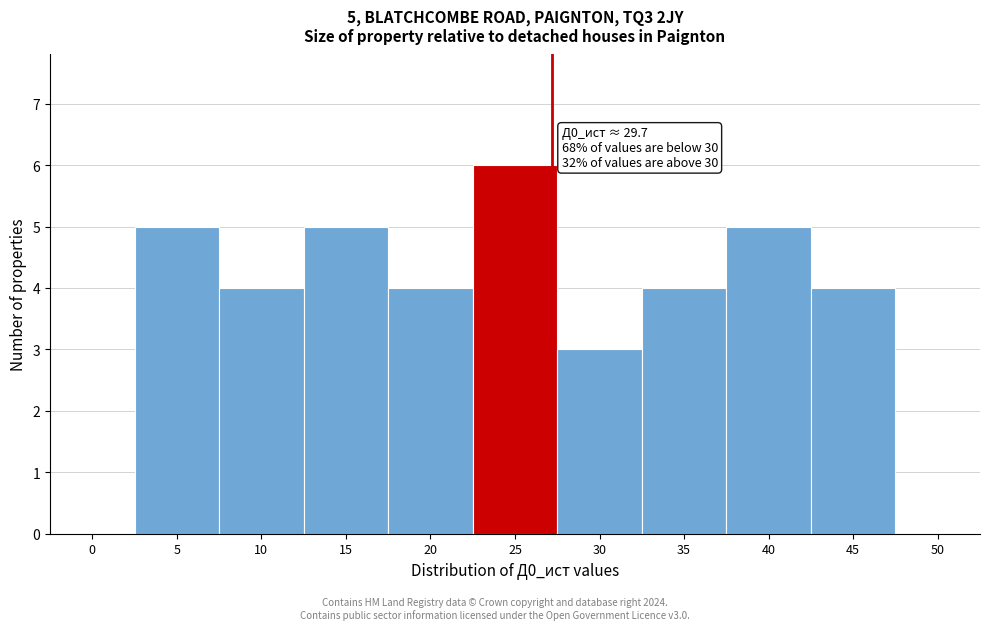

Reading left to right, list all the values displayed in this chart.

0=0	5=5	10=4	15=5	20=4	25=6	30=3	35=4	40=5	45=4	50=0